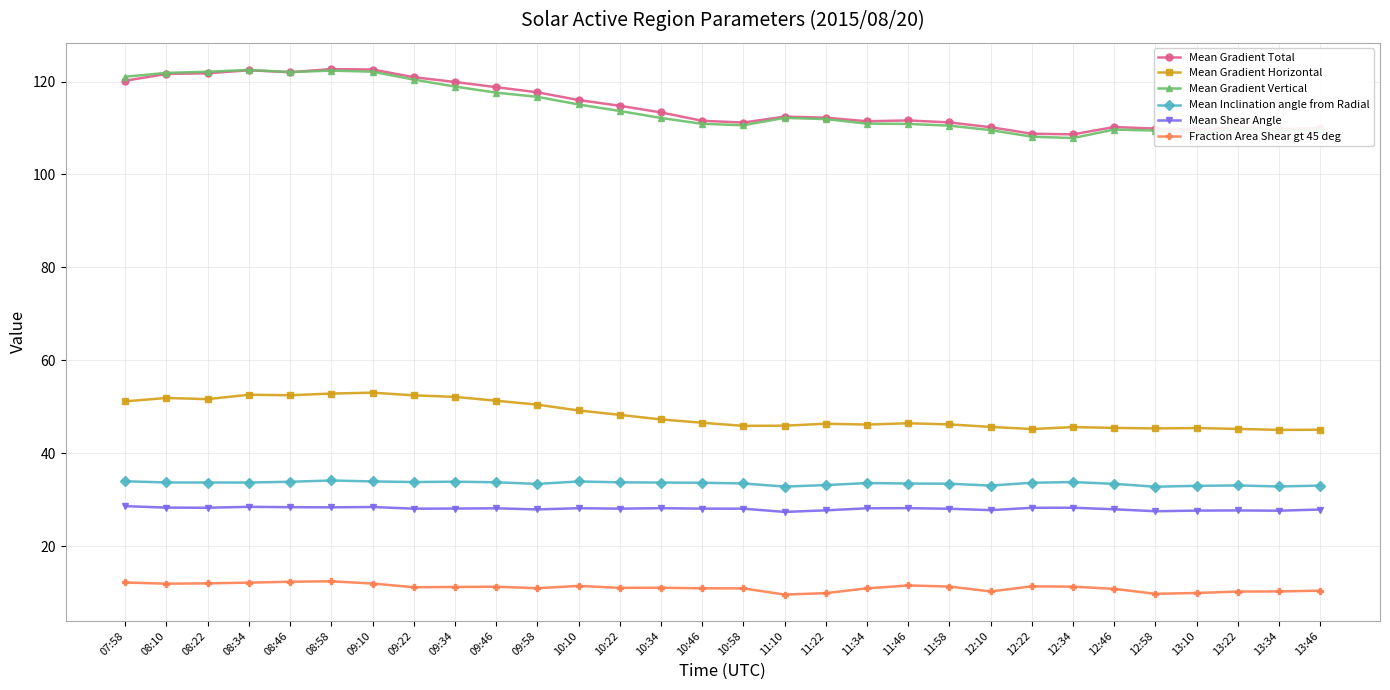

What is the difference between the Mean Shear Angle values at 12:10 and 09:34?

0.3